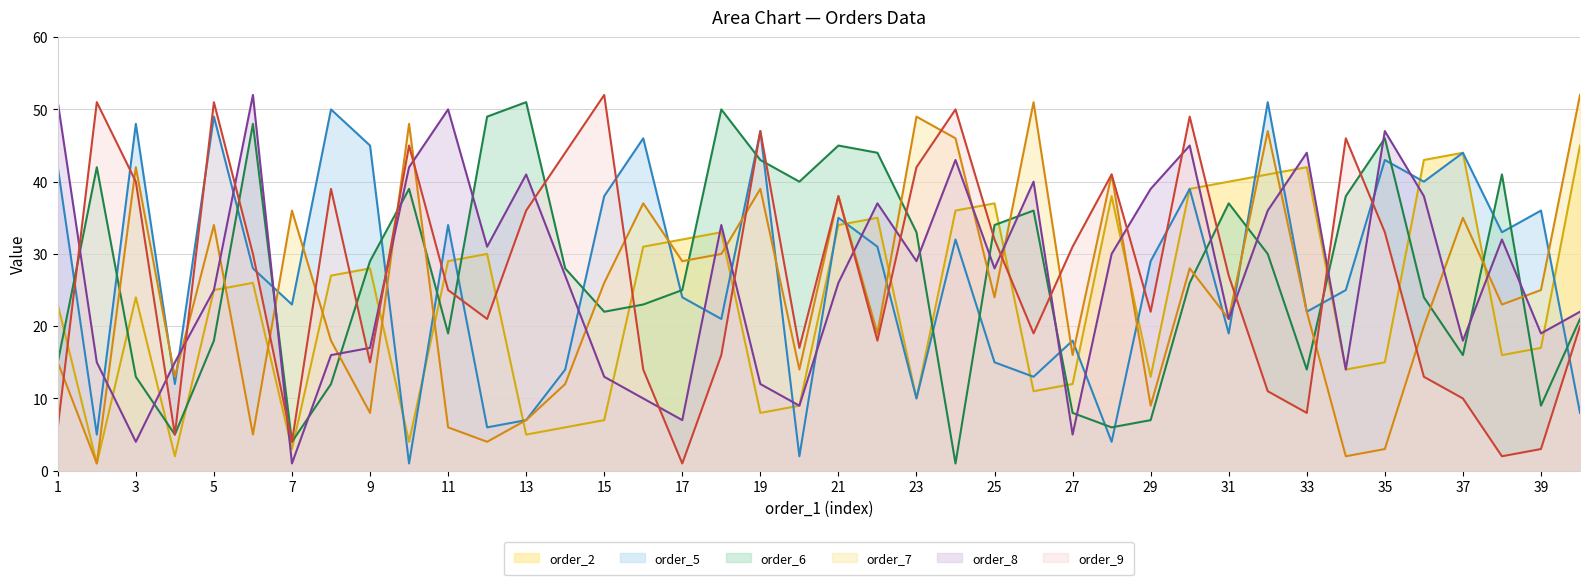

At which category is the sum across all series the highest?

30